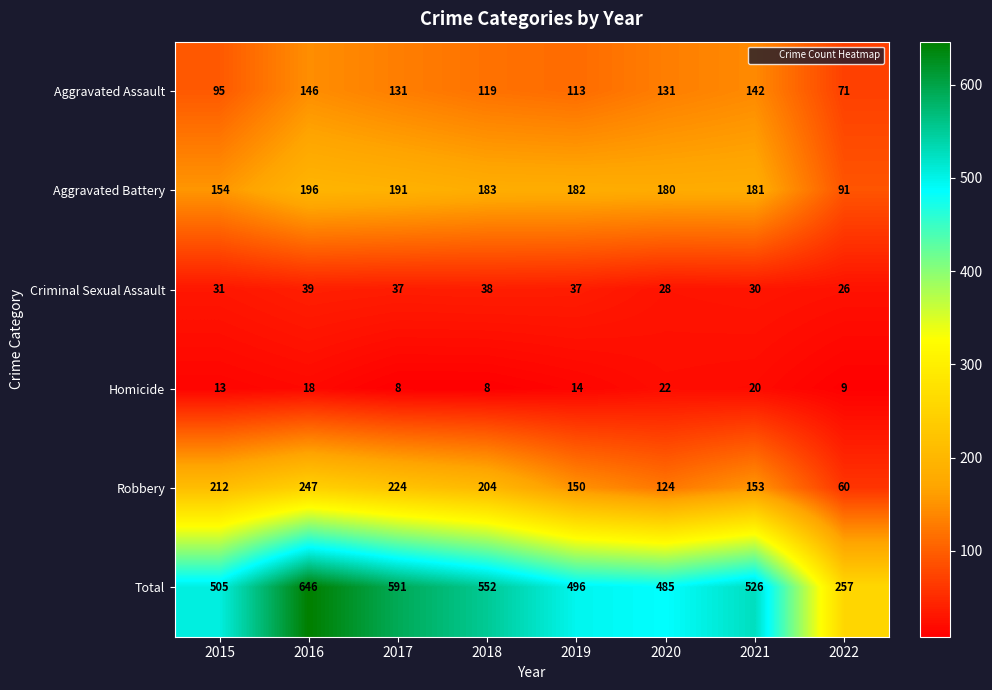

Rank the series at 2017 from highest to lowest value.

Total, Robbery, Aggravated Battery, Aggravated Assault, Criminal Sexual Assault, Homicide